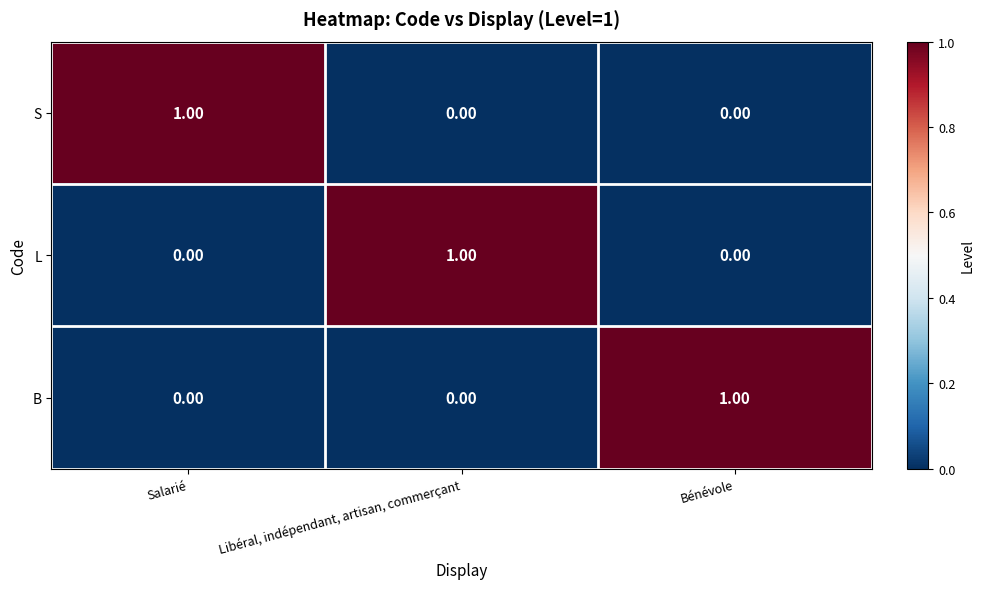

Is the value of L at Salarié greater than the value of S at Salarié?

No